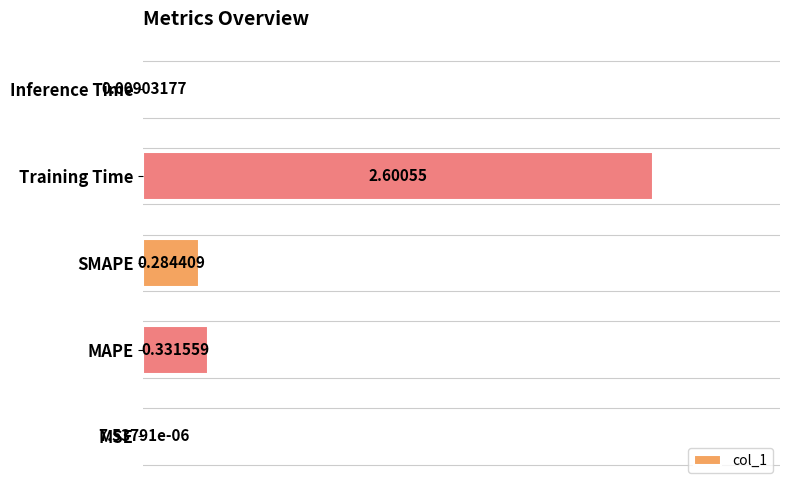

What is the change in value from MAPE to Training Time?

+2.3